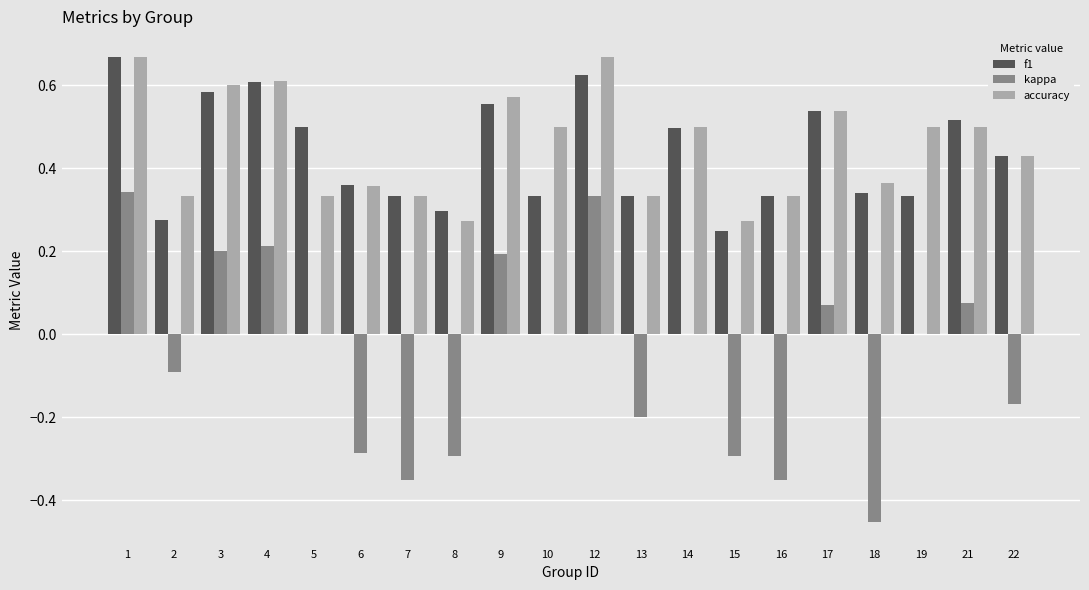

Is the value of kappa at 5 greater than the value of accuracy at 8?

No